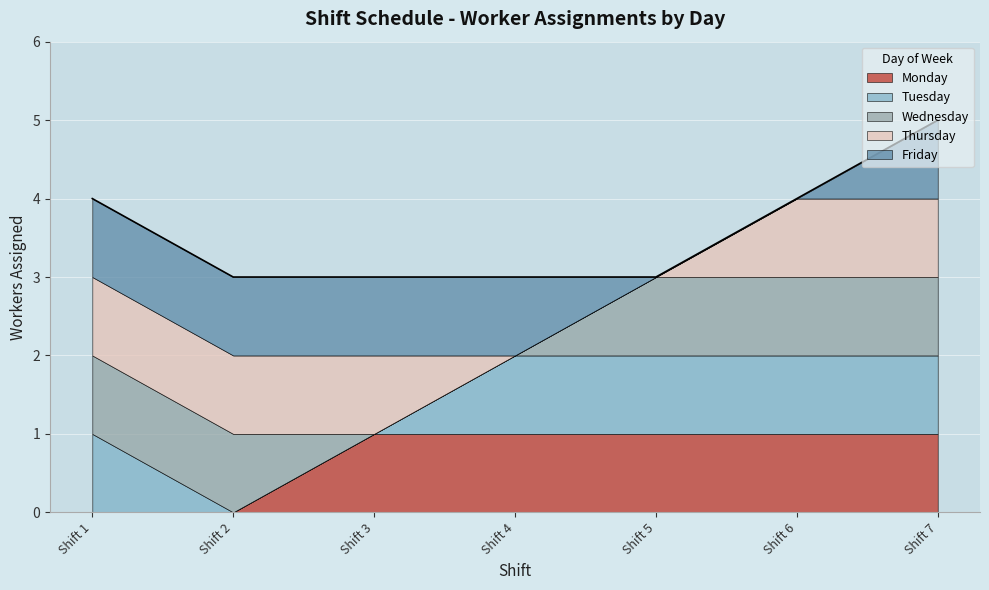

The Wednesday series shows 0 at Shift 4. True or false?

True